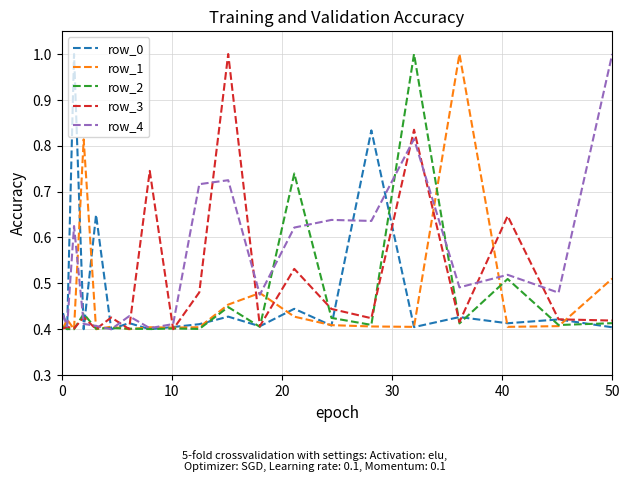

What is the highest value of the row_3 series?

1.0